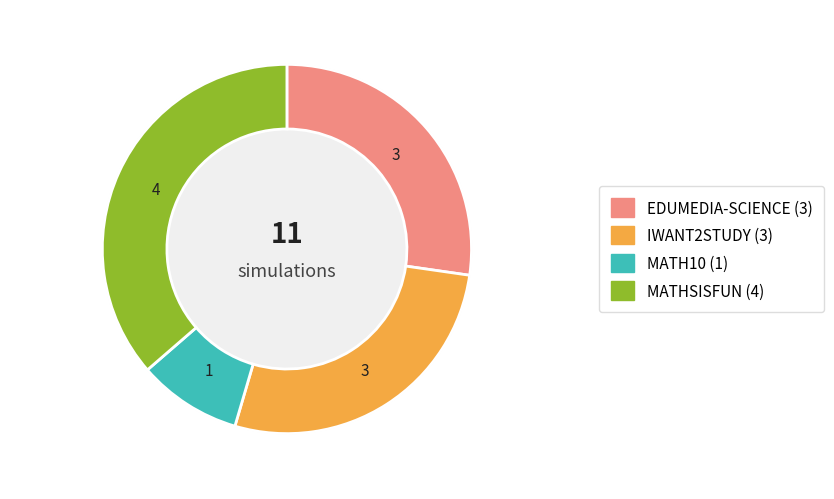

The EDUMEDIA-SCIENCE slice represents 14% of the pie. True or false?

False